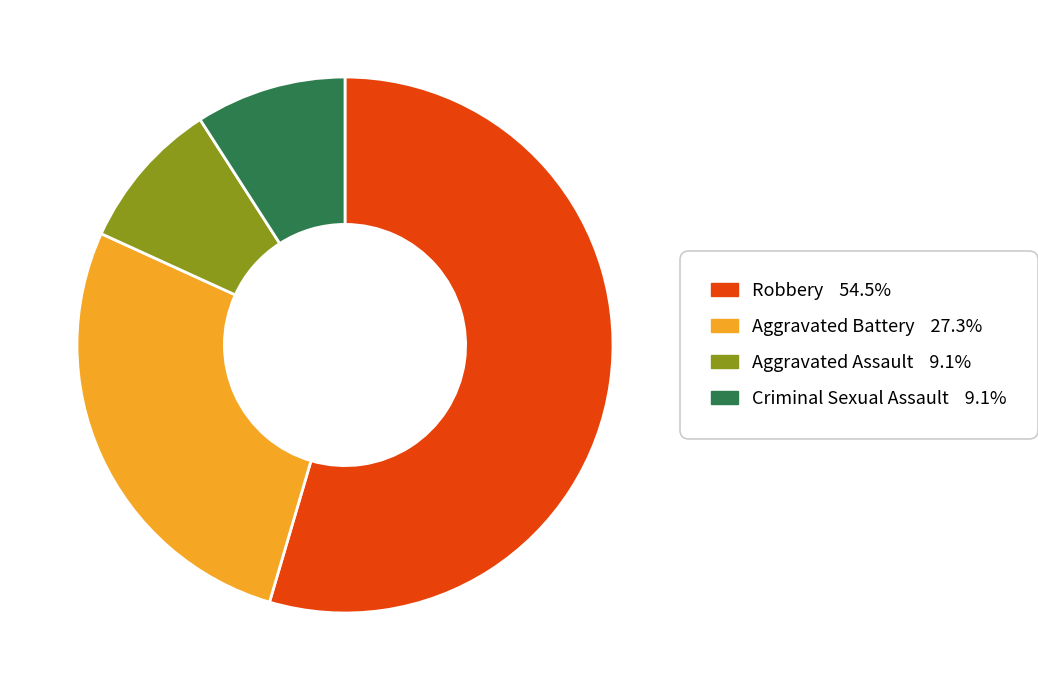

Approximately how many times larger is the value at Criminal Sexual Assault compared to Aggravated Assault?

1.0